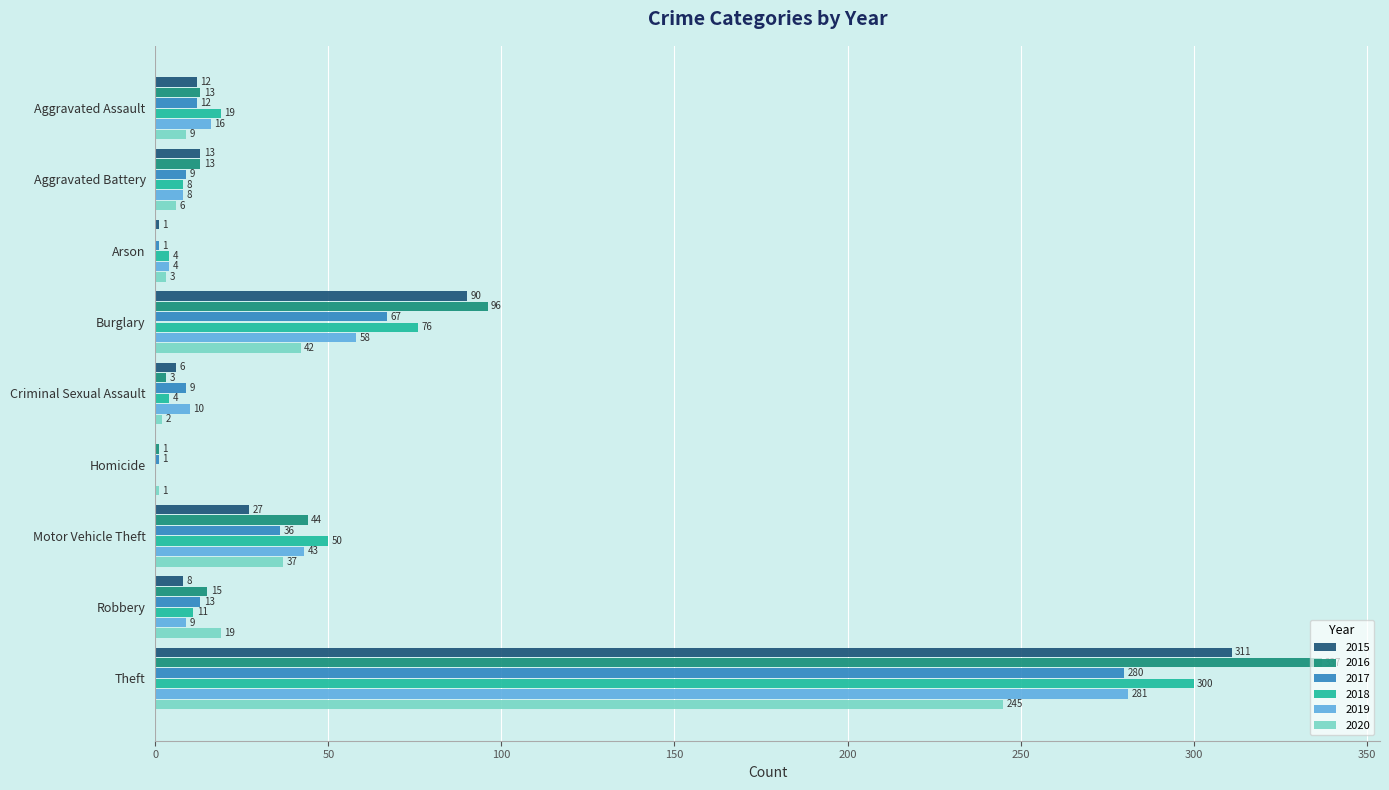

True or false: 2020 has a value of 6 at Aggravated Battery.

True